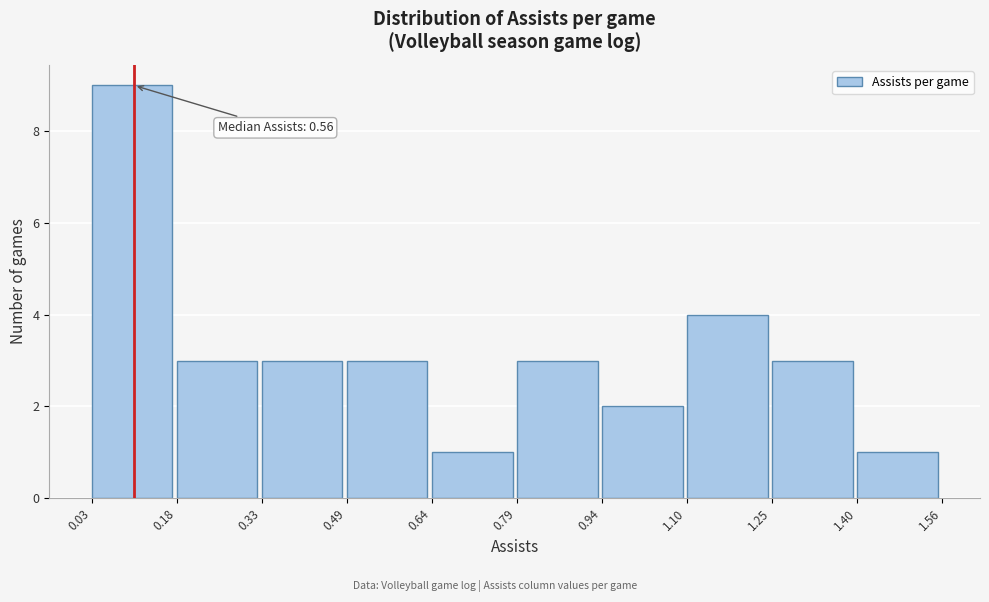

Over which range of the x-axis is the bar tallest?

0.03 to 0.18